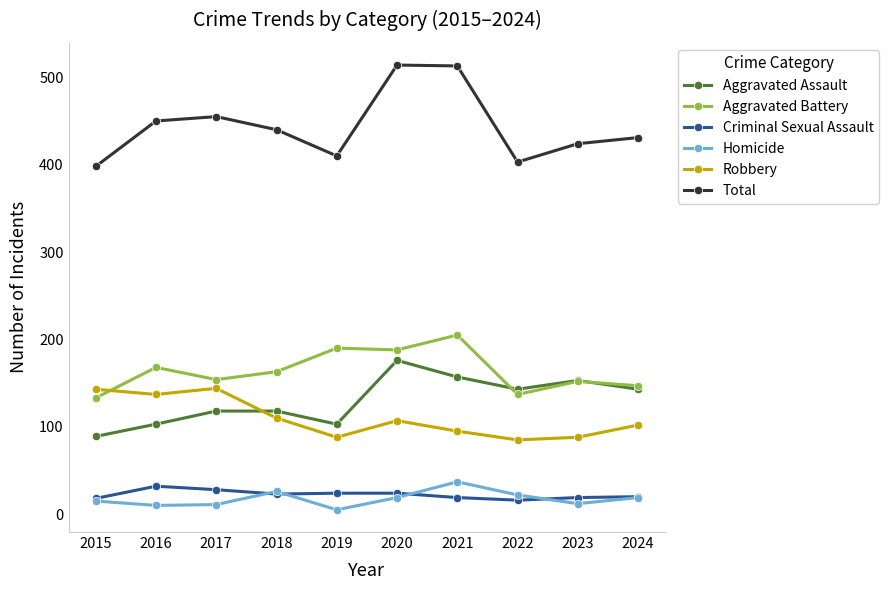

True or false: Aggravated Battery and Total cross at least once.

False